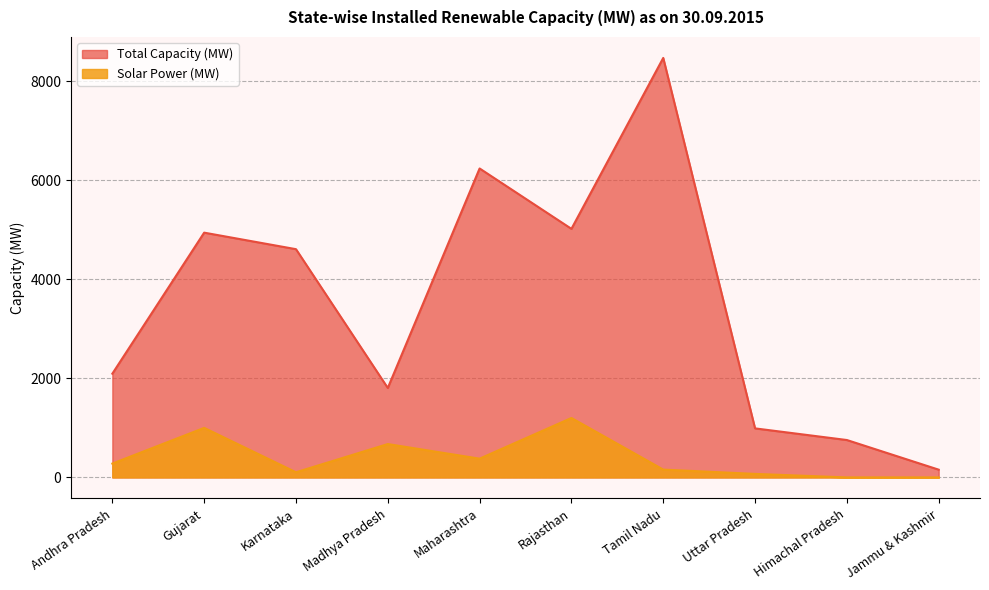

Is the value of Total Capacity (MW) at Karnataka greater than the value of Solar Power (MW) at Andhra Pradesh?

Yes